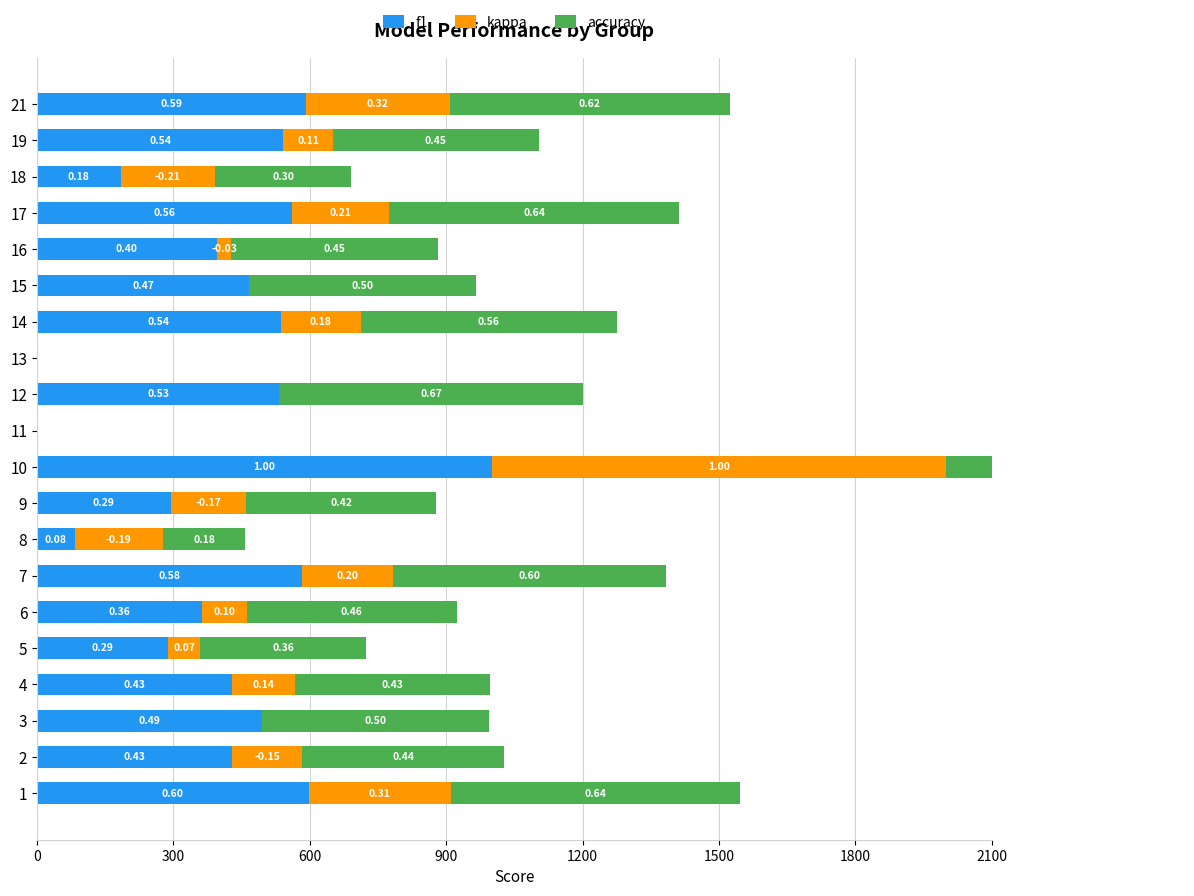

Count the number of categories in the chart.

20